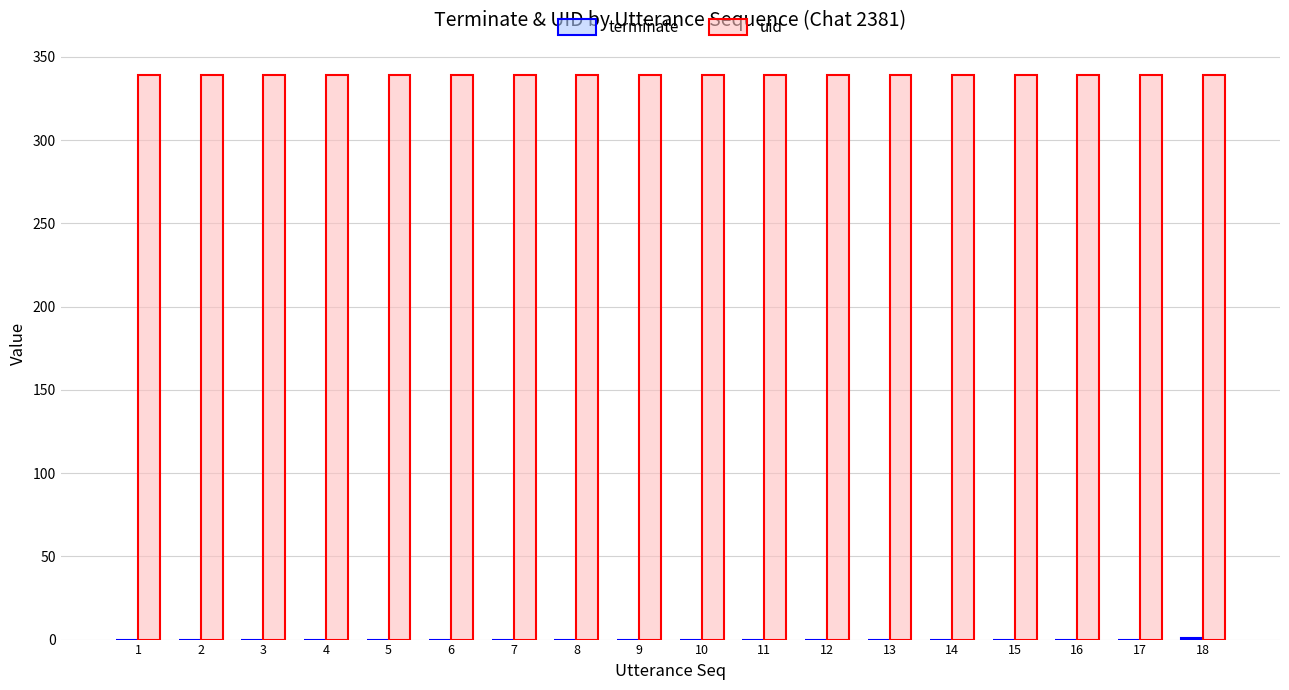

Is it true that uid equals 85 at 18?

False